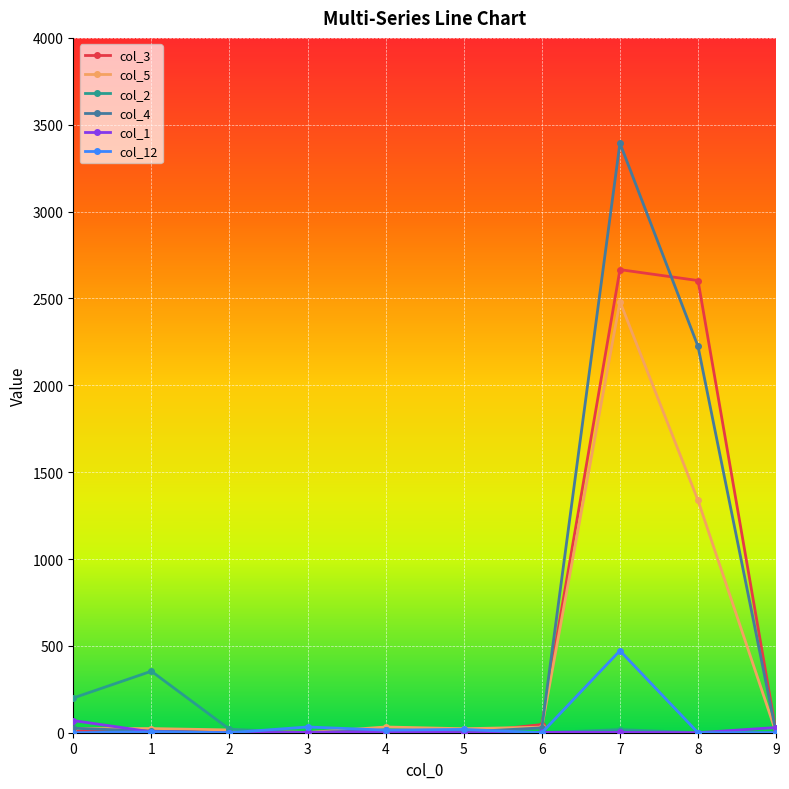

At which label does col_3 reach its peak?

7